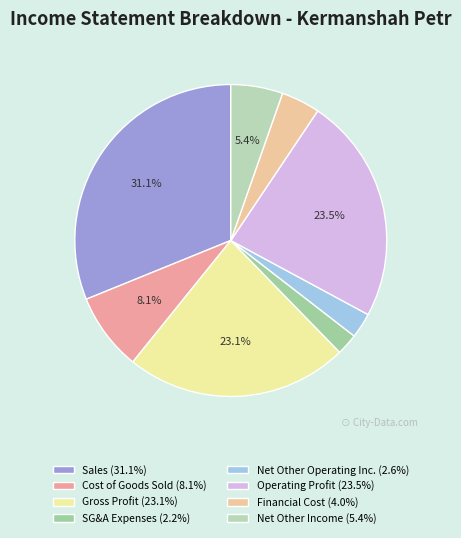

What is the largest slice in the pie chart?

sales